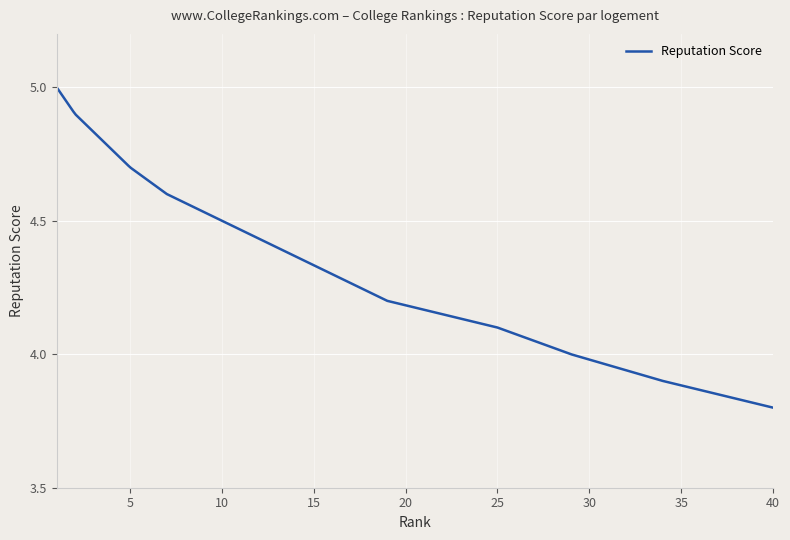

What is the difference between the maximum and minimum values?

1.2